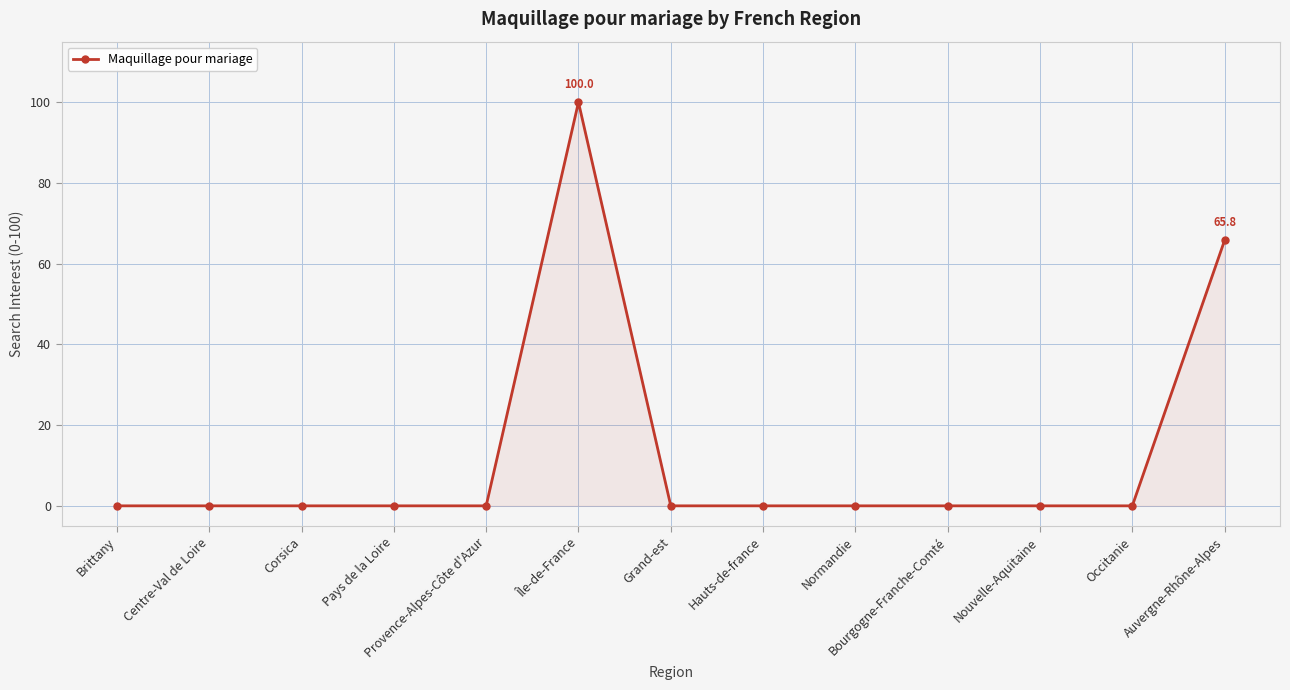

What position from the right is Nouvelle-Aquitaine?

3